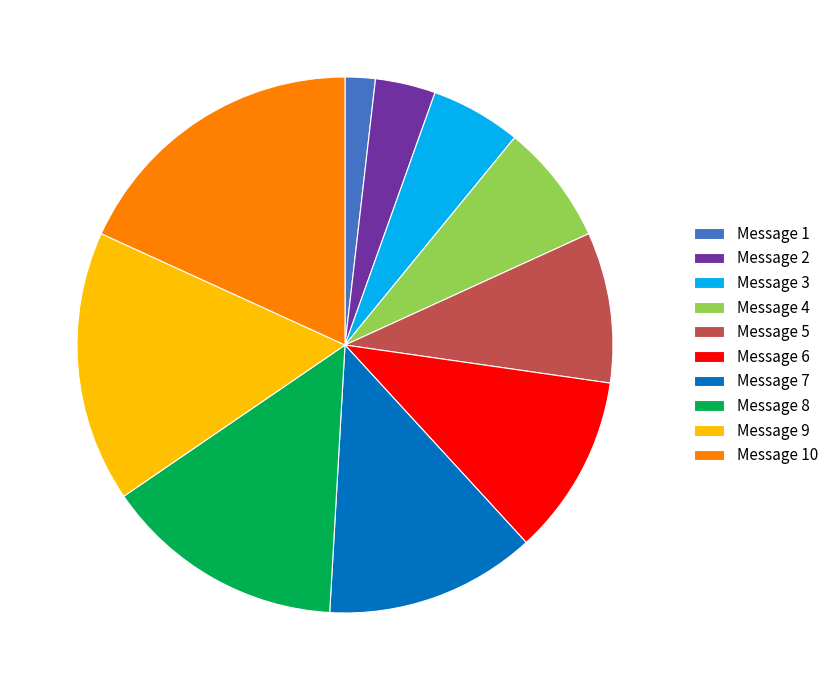

Rank the categories by value from highest to lowest.

Message 10, Message 9, Message 8, Message 7, Message 6, Message 5, Message 4, Message 3, Message 2, Message 1